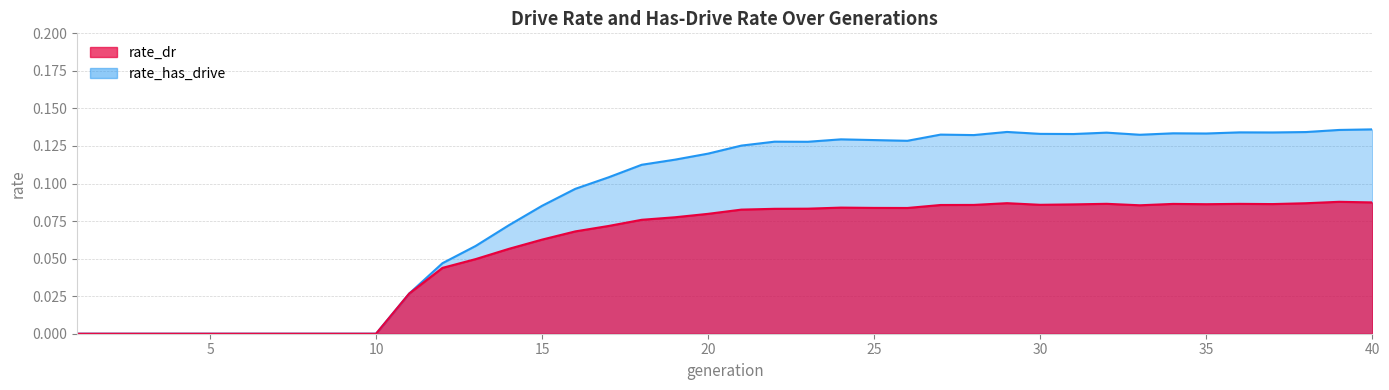

Is it true that rate_has_drive equals 0.0 at 8?

True